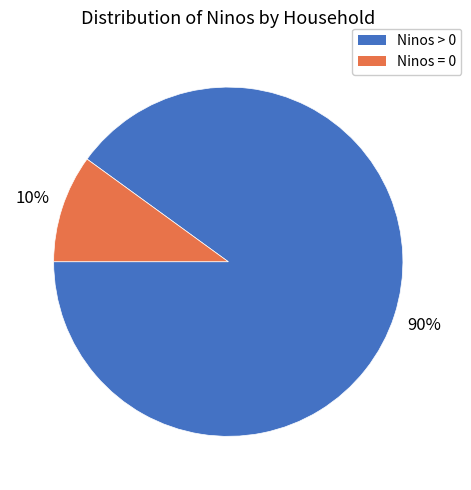

To the nearest percent, what is the average slice percentage?

50%